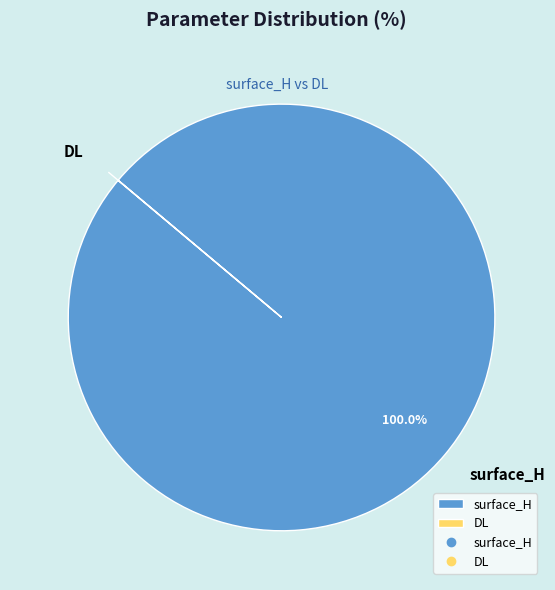

Which category accounts for the majority?

surface_H